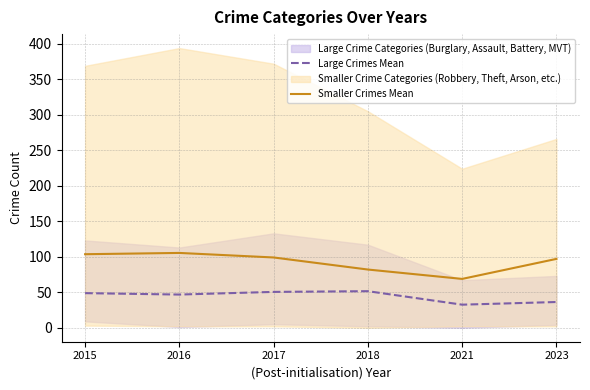

Rank the categories by Large Crimes Mean value from lowest to highest.

2021, 2023, 2016, 2015, 2017, 2018